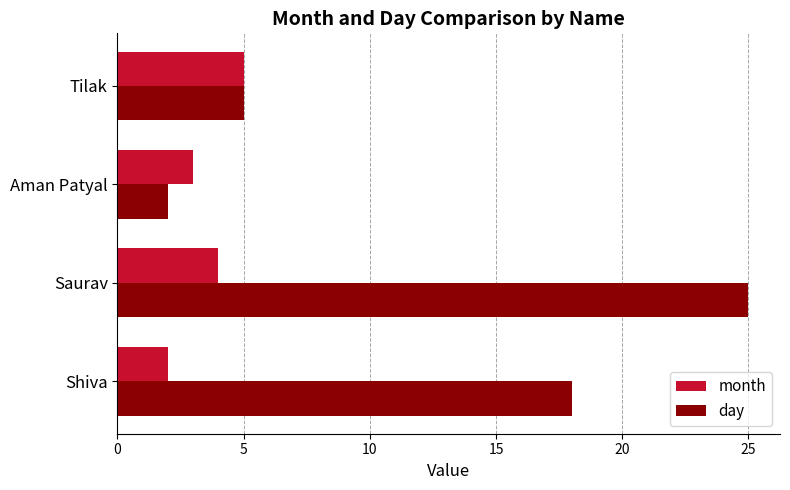

True or false: month has a value of 5 at Tilak.

True